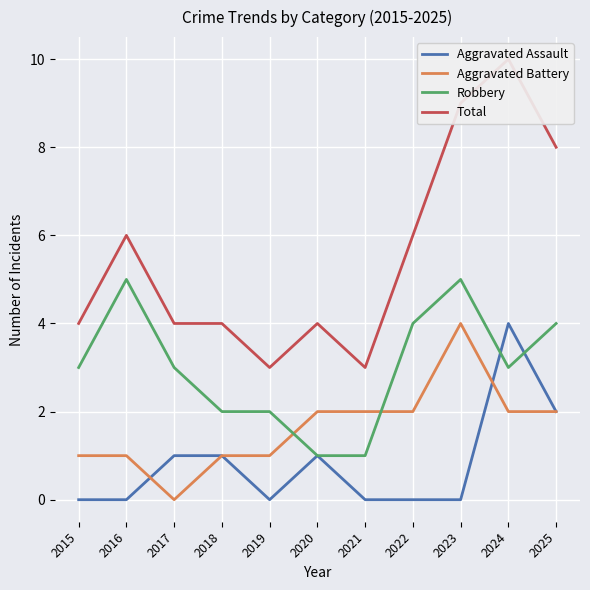

What is the sum of the Total values at 2019 and 2022?

9